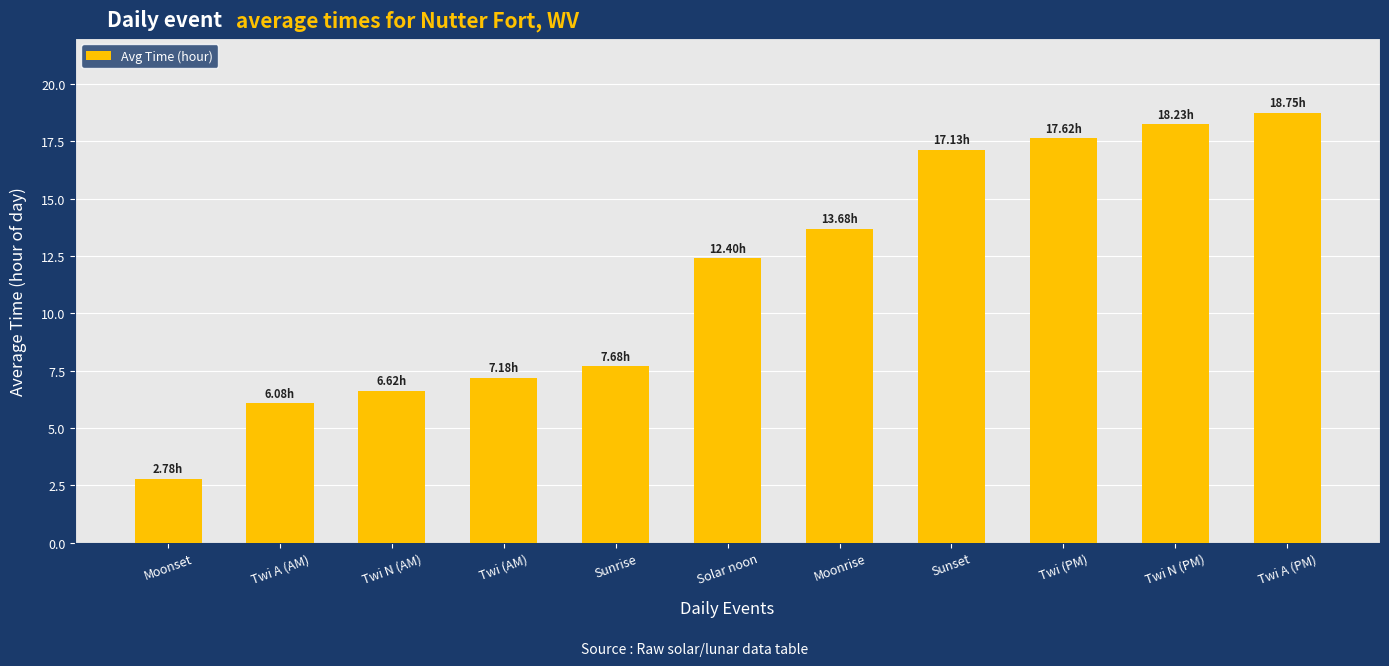

List the labels in order of value, smallest first.

Moonset, Twi A (AM), Twi N (AM), Twi (AM), Sunrise, Solar noon, Moonrise, Sunset, Twi (PM), Twi N (PM), Twi A (PM)